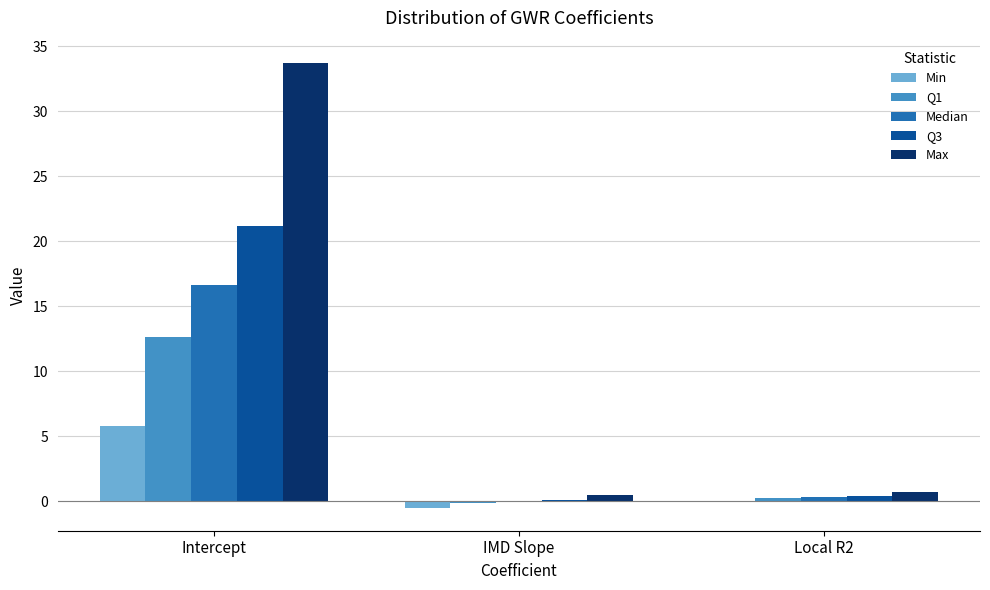

What are all the series names shown in the legend?

Min, Q1, Median, Q3, Max